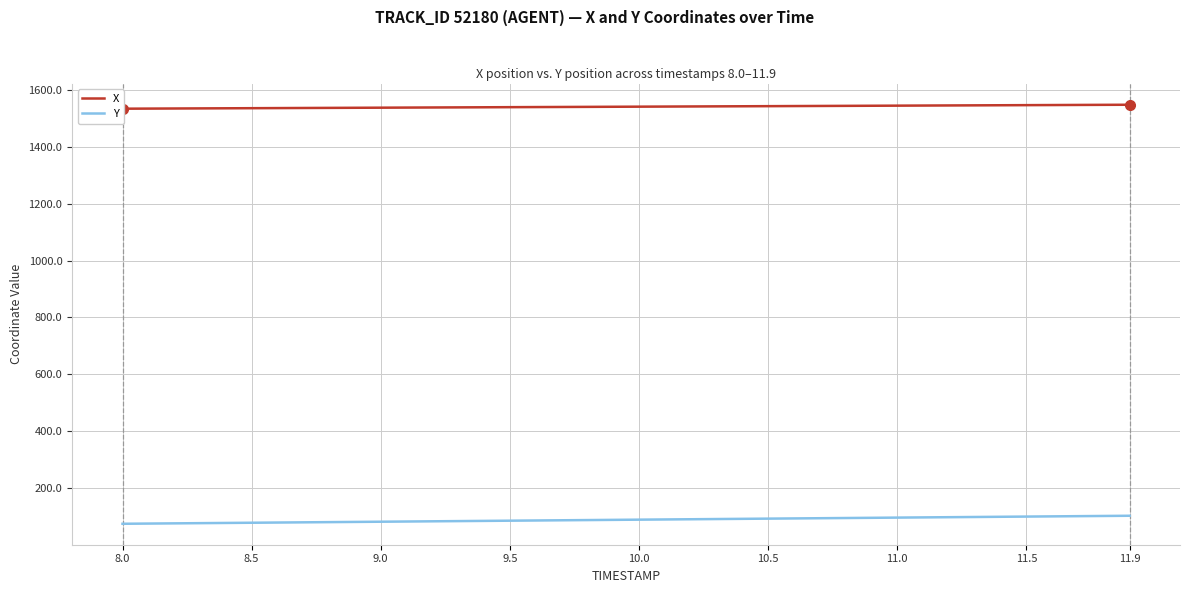

What is the maximum value for Y?

102.1